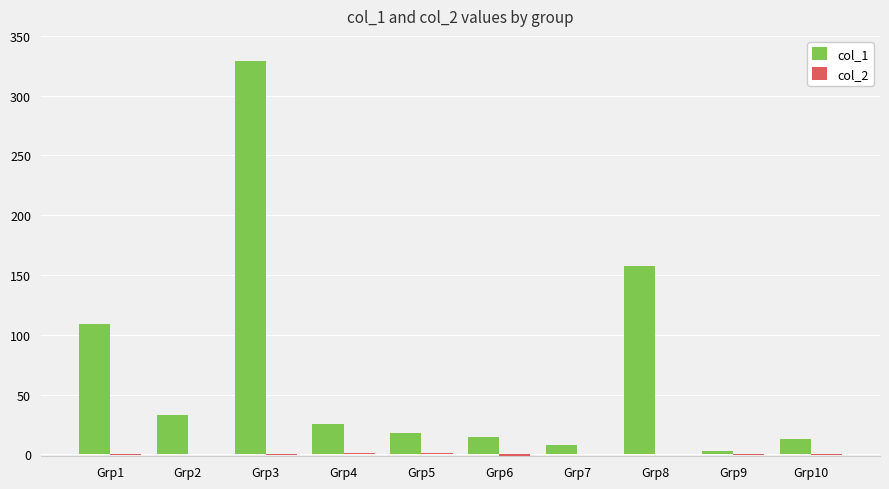

At which category is the sum across all series the highest?

Grp3